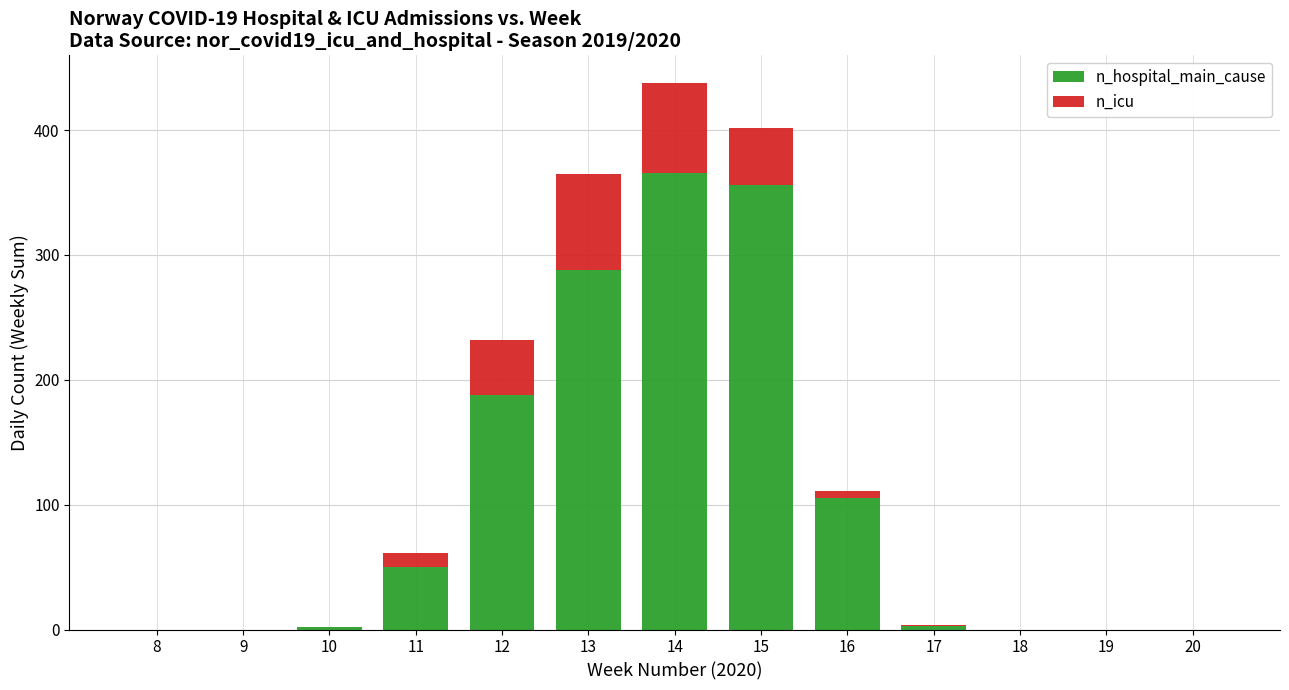

The value of n_hospital_main_cause at 20 is 132. True or false?

False